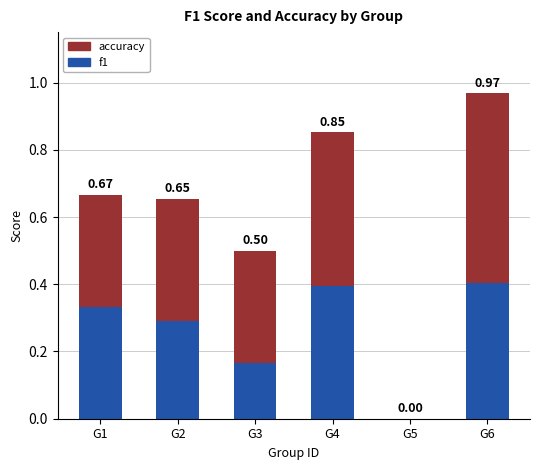

Are the bars grouped side by side (vs. stacked)?

No